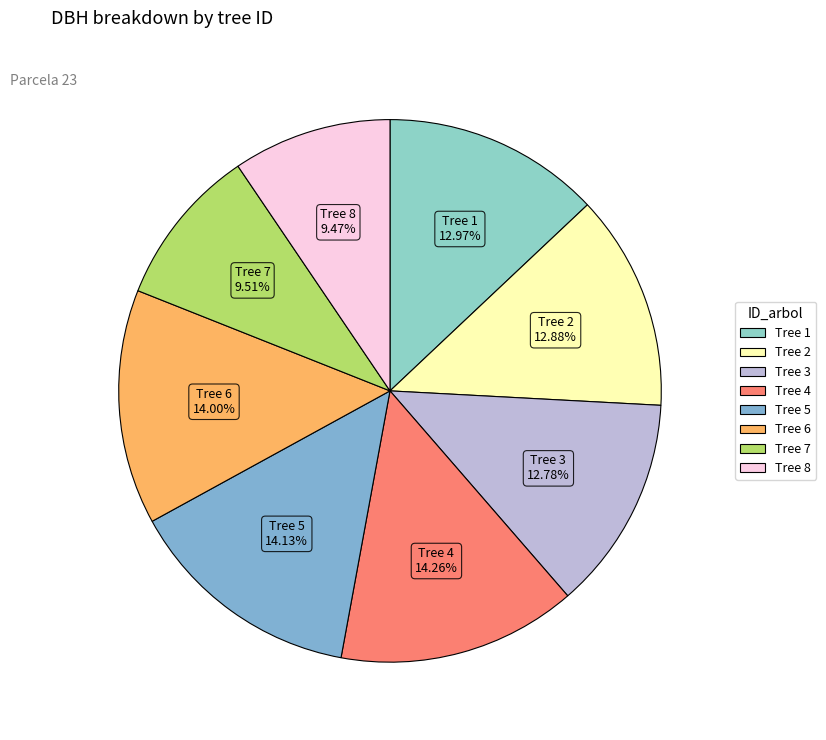

Which category has the biggest portion of the pie?

4